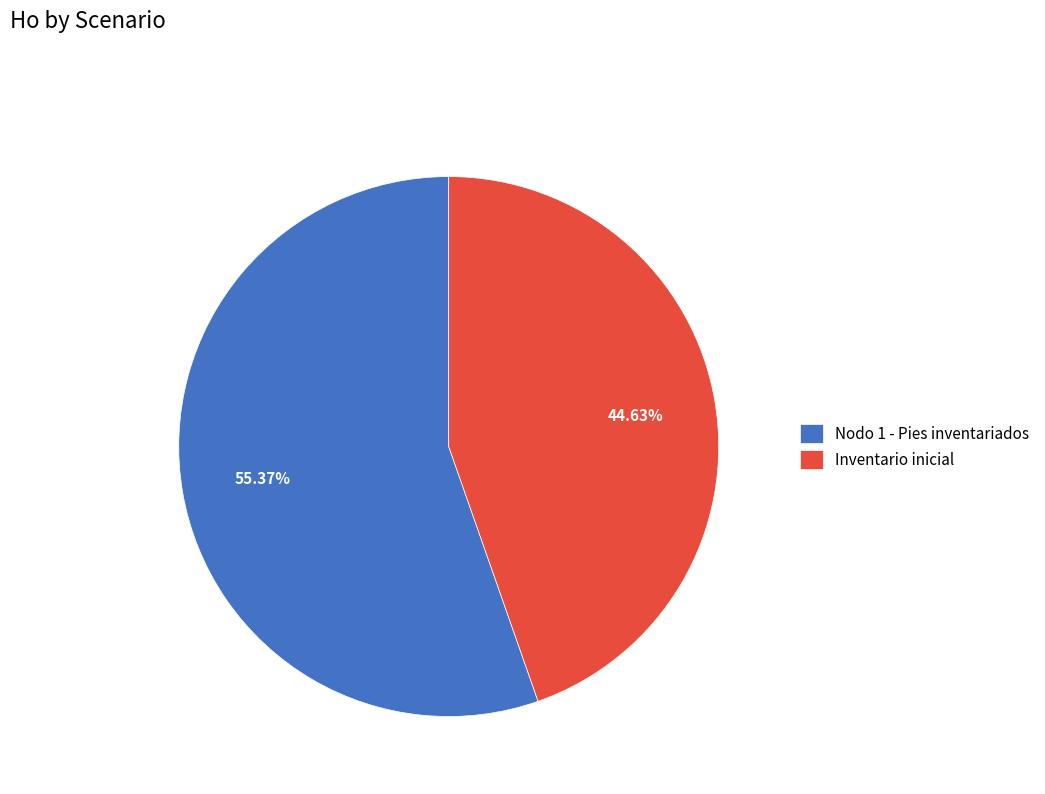

What percentage is NOT represented by Inventario inicial?

55.4%